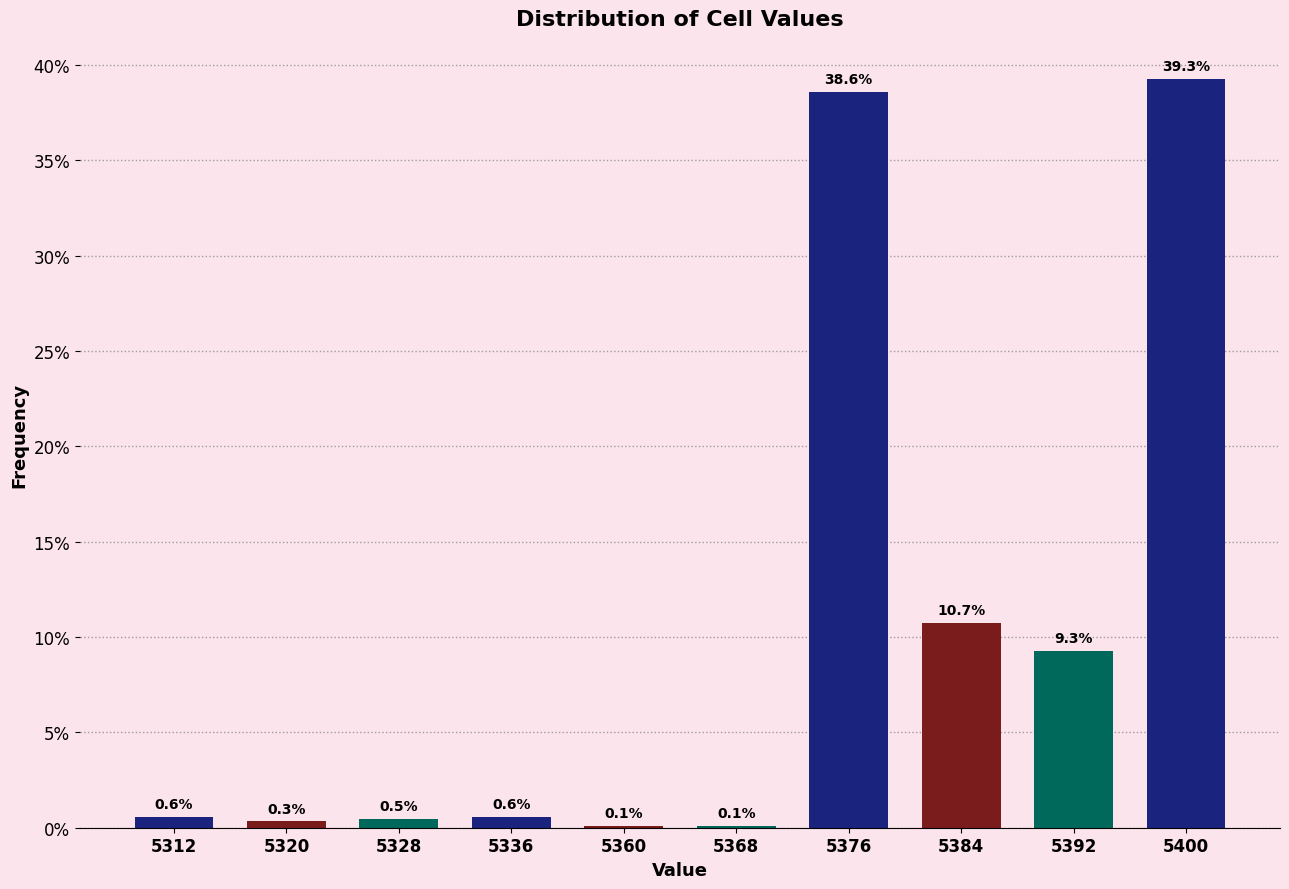

Reading right to left, list all the values displayed in this chart.

5400=39.3	5392=9.3	5384=10.7	5376=38.6	5368=0.1	5360=0.1	5336=0.6	5328=0.5	5320=0.3	5312=0.6